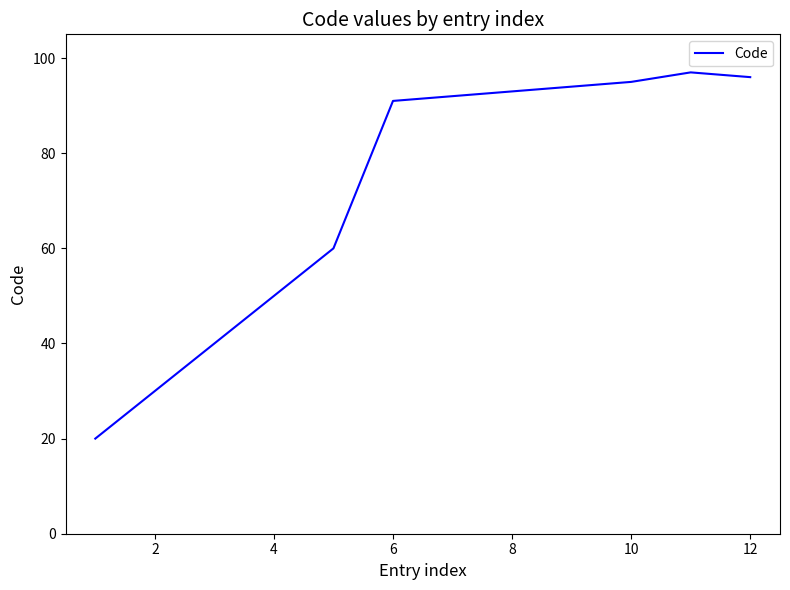

What is the difference between the maximum and minimum values?

77